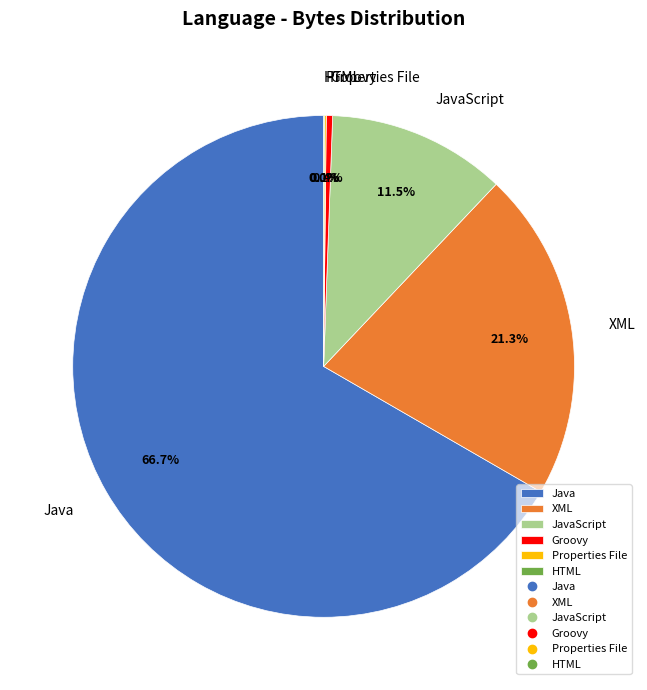

Does Java account for over 50% of the chart?

Yes